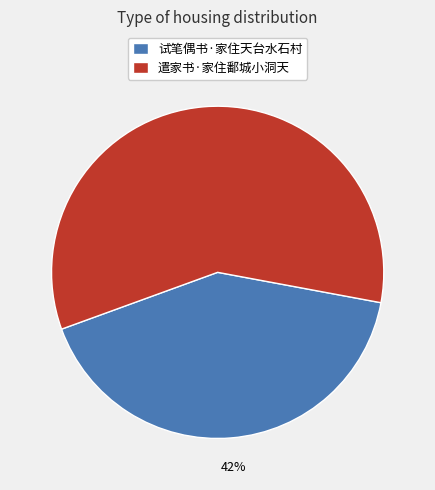

Count the number of slices in the pie.

2